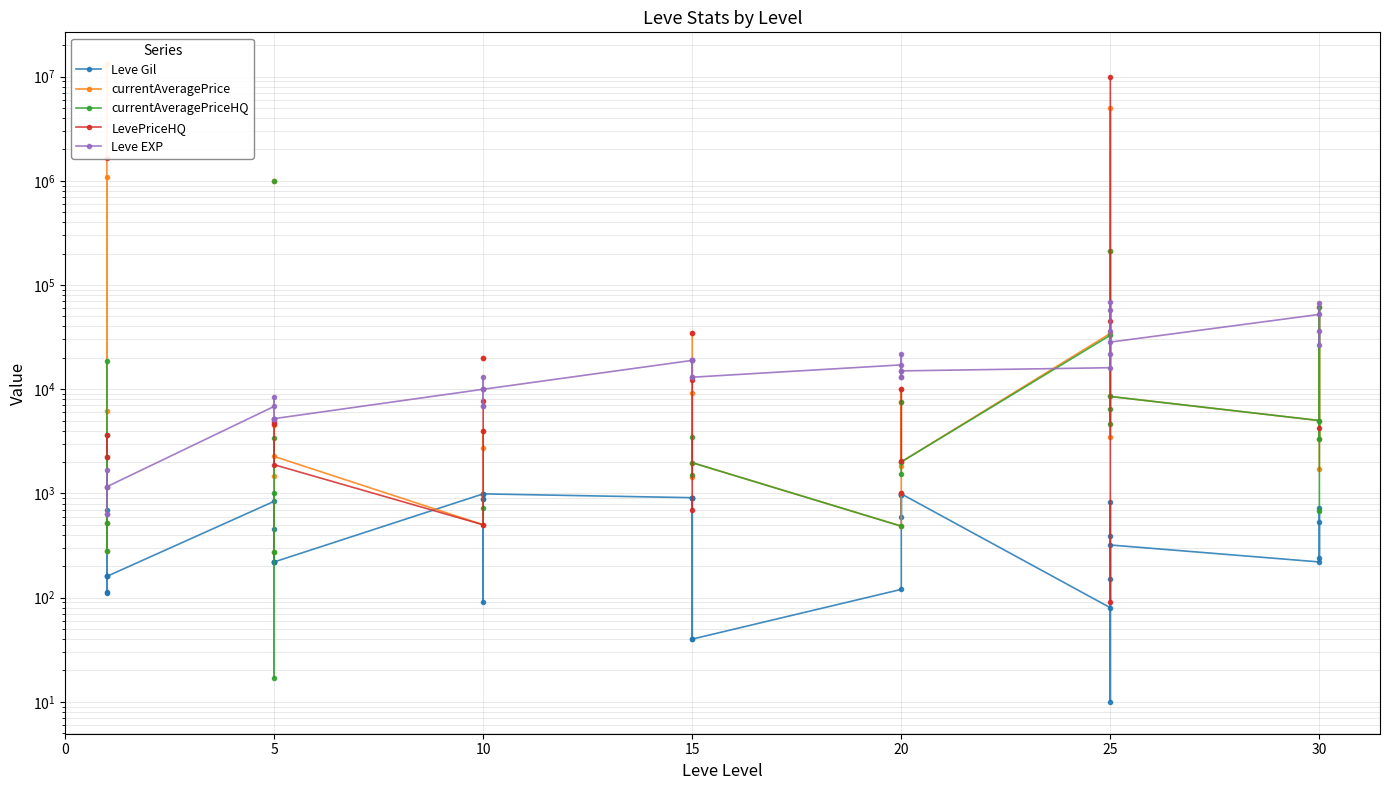

How many intersections are there between currentAveragePriceHQ and LevePriceHQ?

3